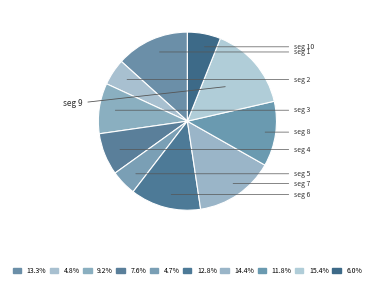

How many slices are in this pie chart?

10